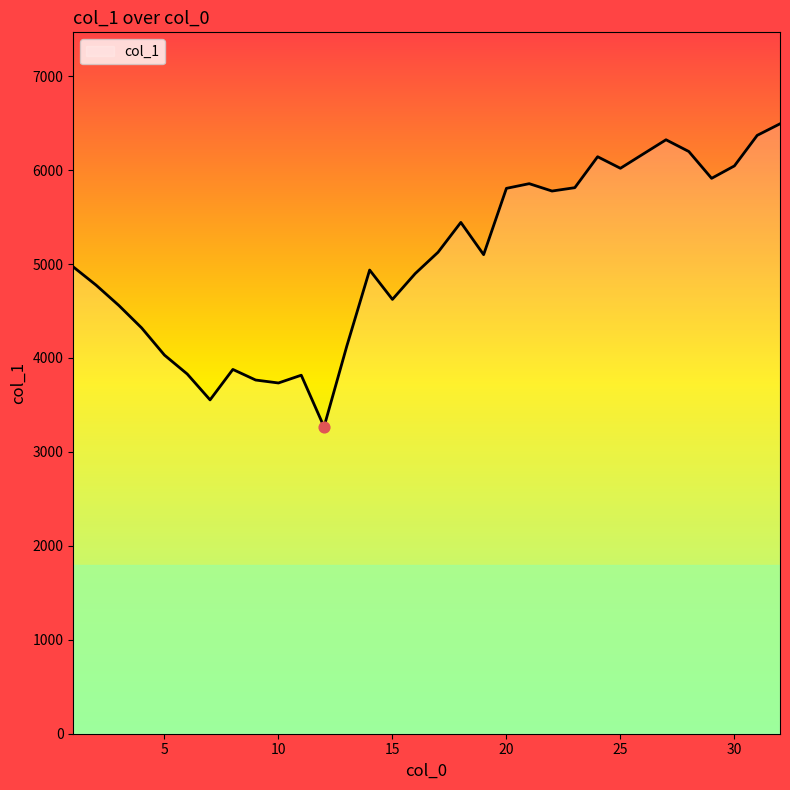

What is the minimum value shown in the chart?

3266.7